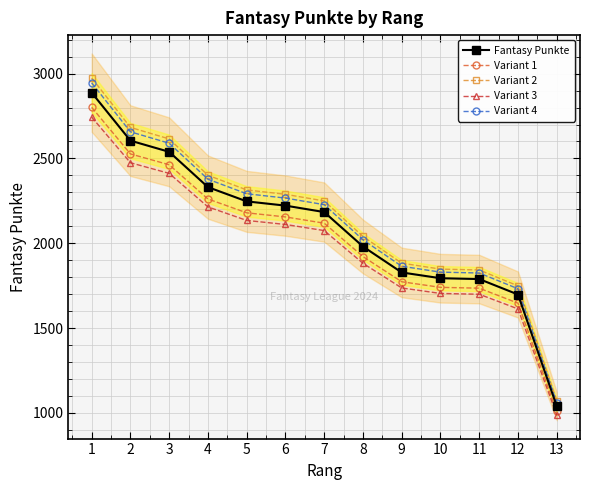

At which label does Variant 3 reach its minimum?

13